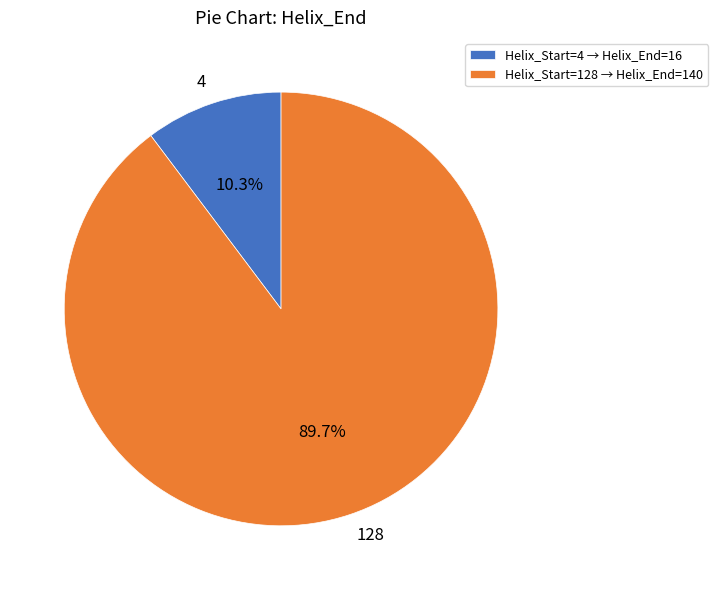

What percentage is the 4 slice, to the nearest percent?

10%